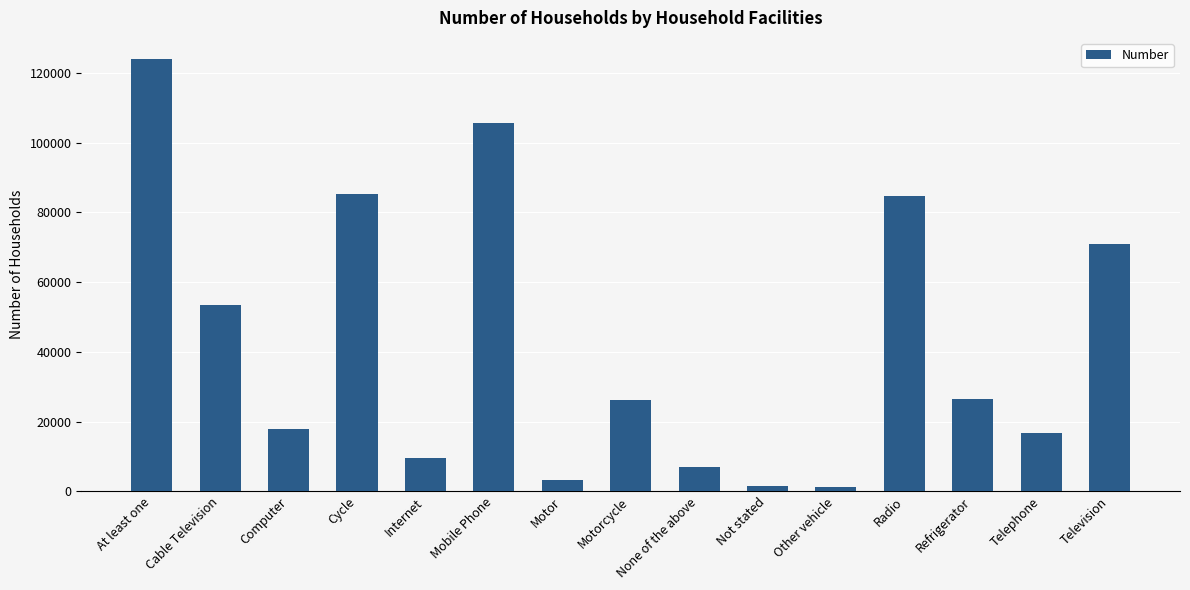

How many values are below 26166?

7